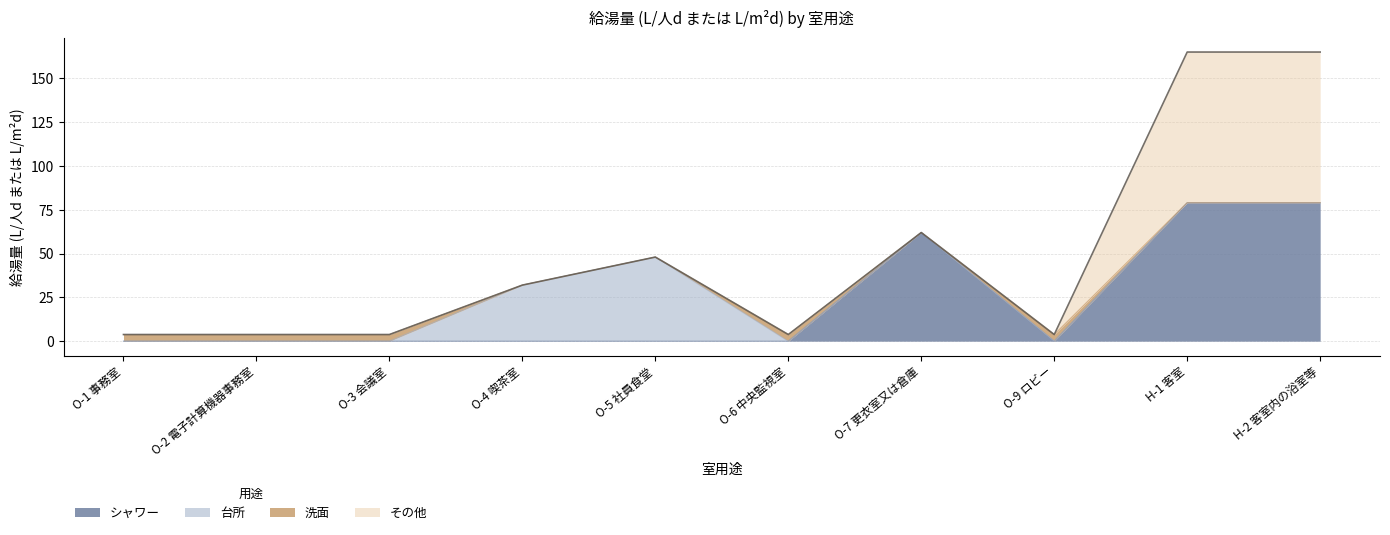

What value does the その他 series have at H-1 客室?

86.0